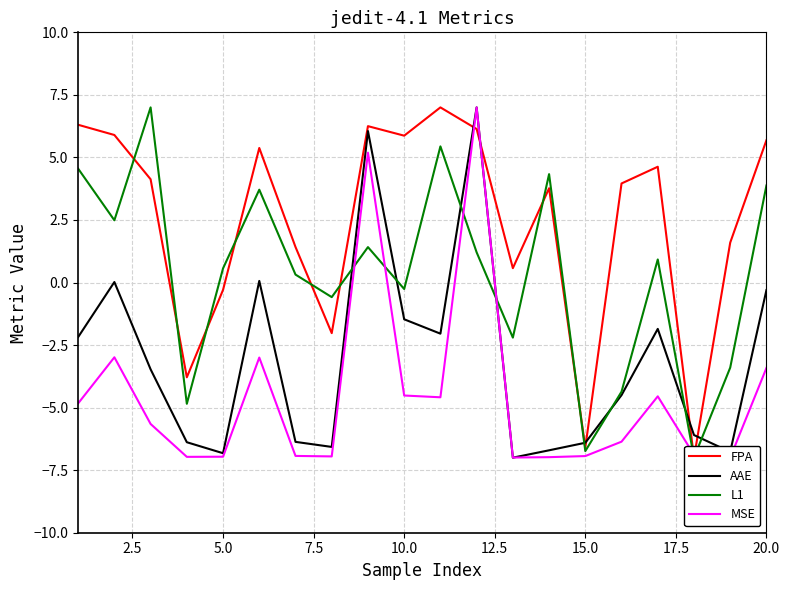

Rank the series by their average value, from lowest to highest.

MSE, AAE, L1, FPA